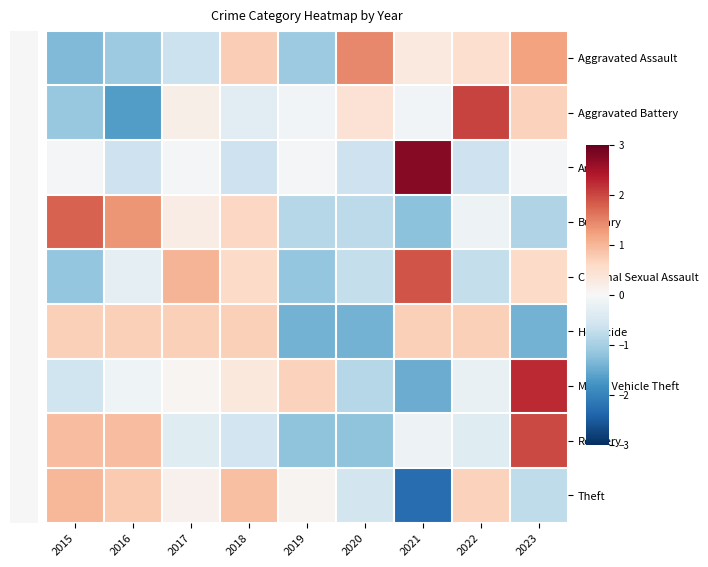

How many data points does each series have?

9